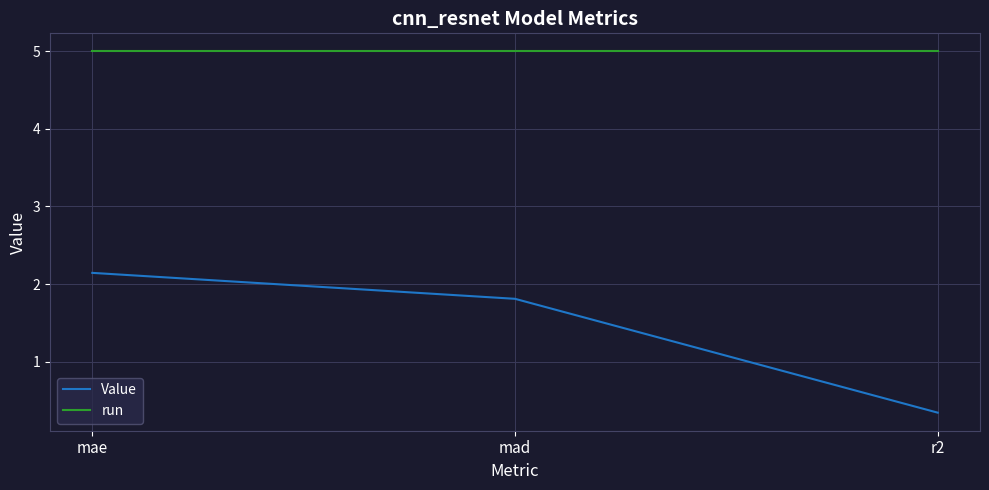

What position from the left is mae?

1